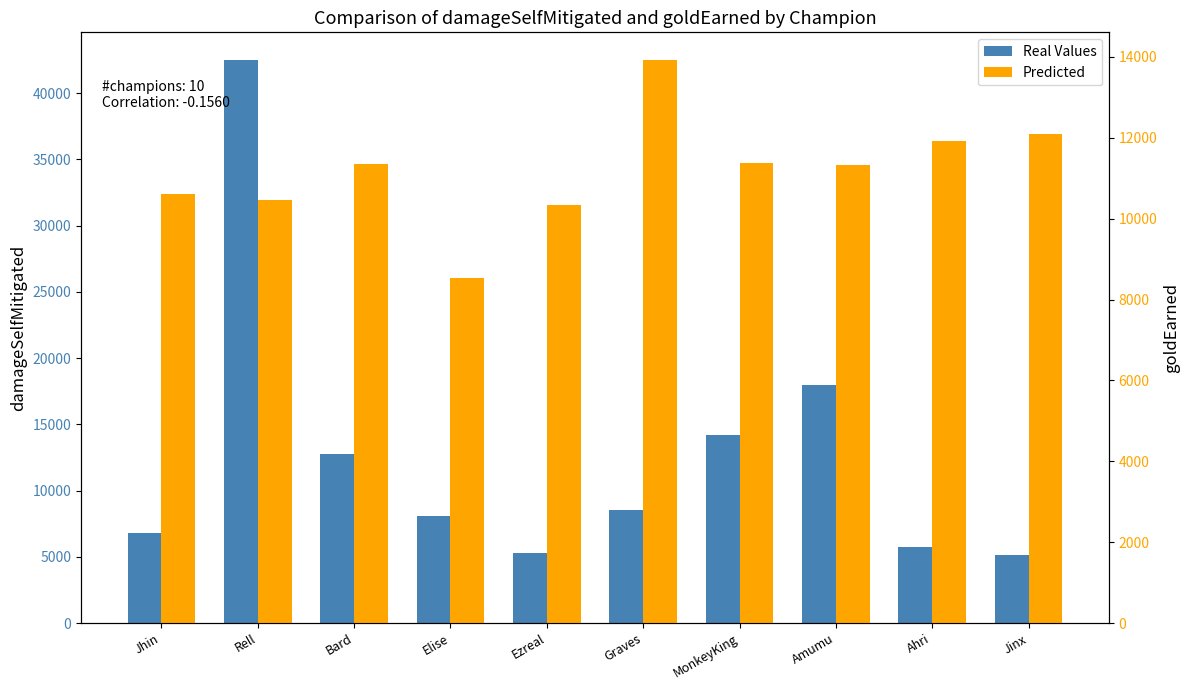

The Predicted series shows 11924 at Ahri. True or false?

True